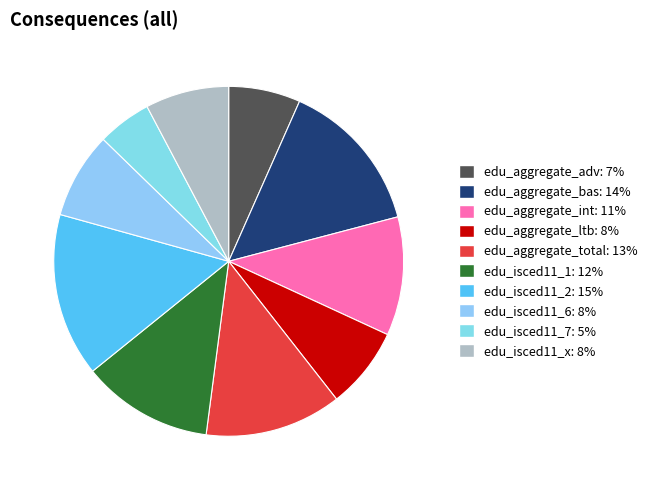

Which slice is the largest?

edu_isced11_2